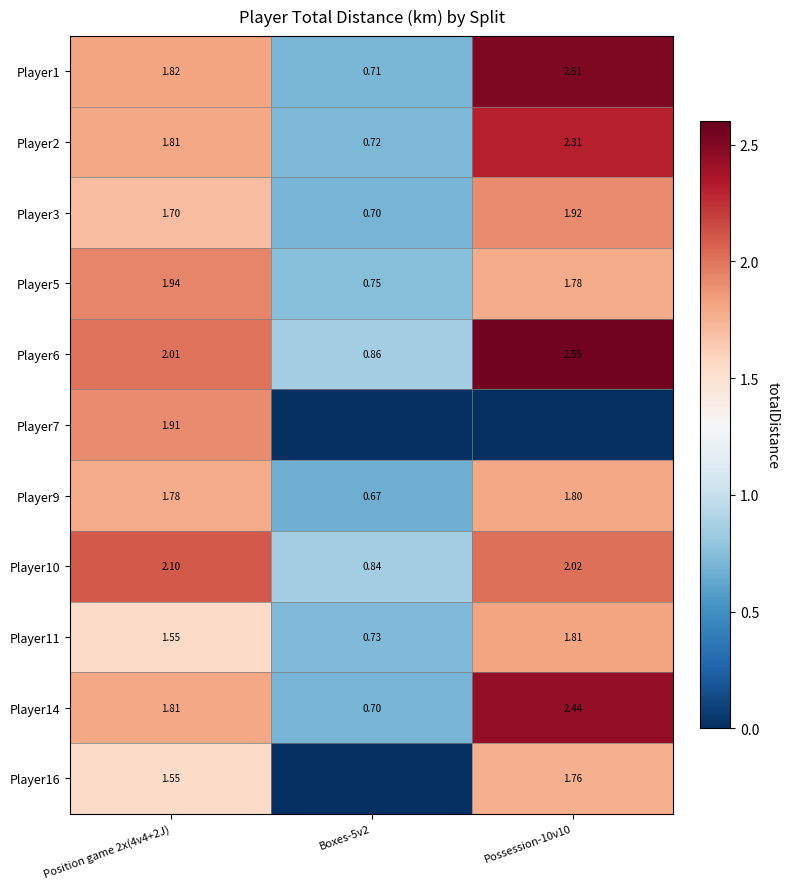

Where does the Player9 series first go above 1?

Position game 2x(4v4+2J)